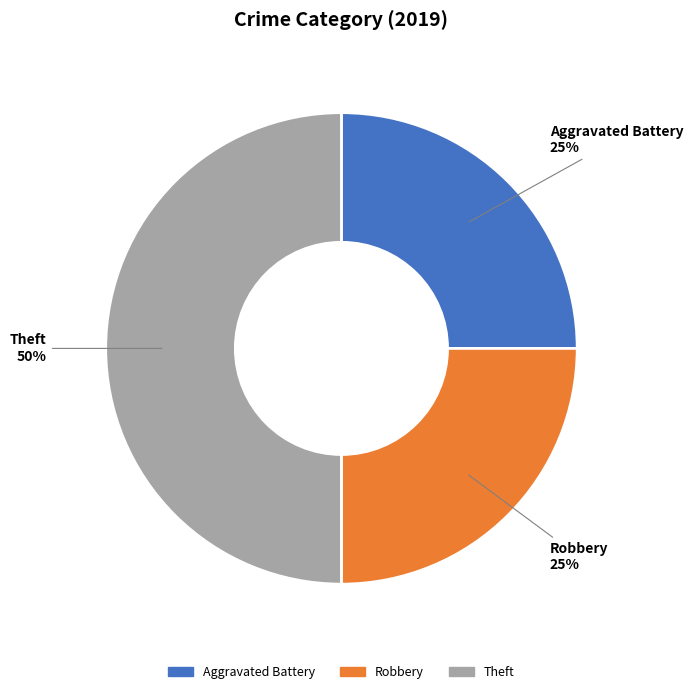

Does Aggravated Battery represent more than half of the total?

No